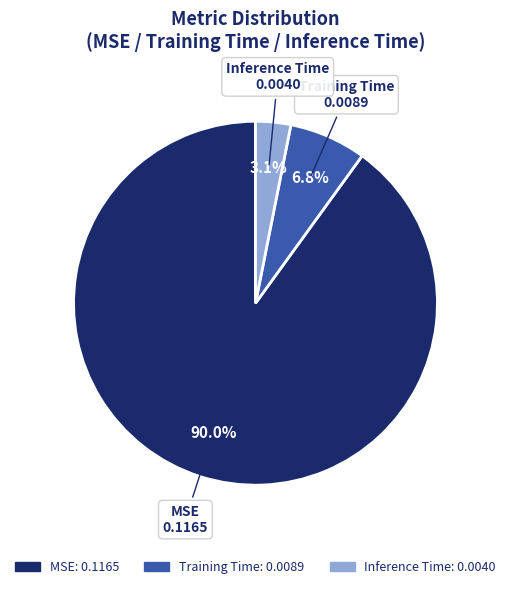

What percentage do MSE and Inference Time together represent?

93.2%